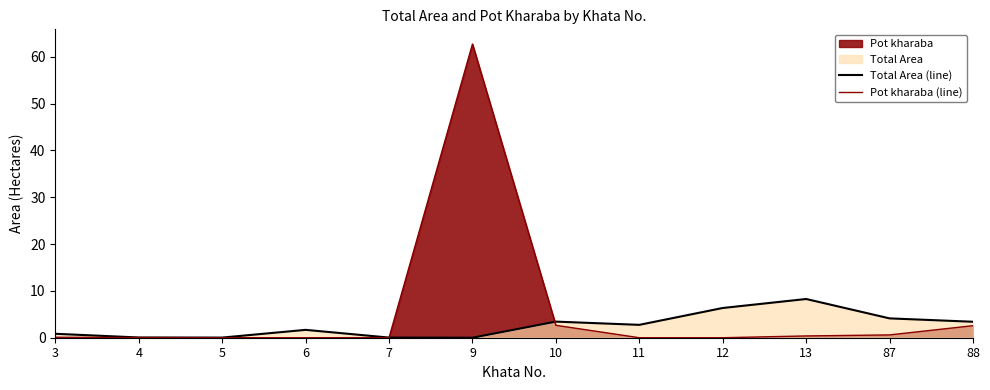

What is the average value of the Total Area (line) series?

2.6